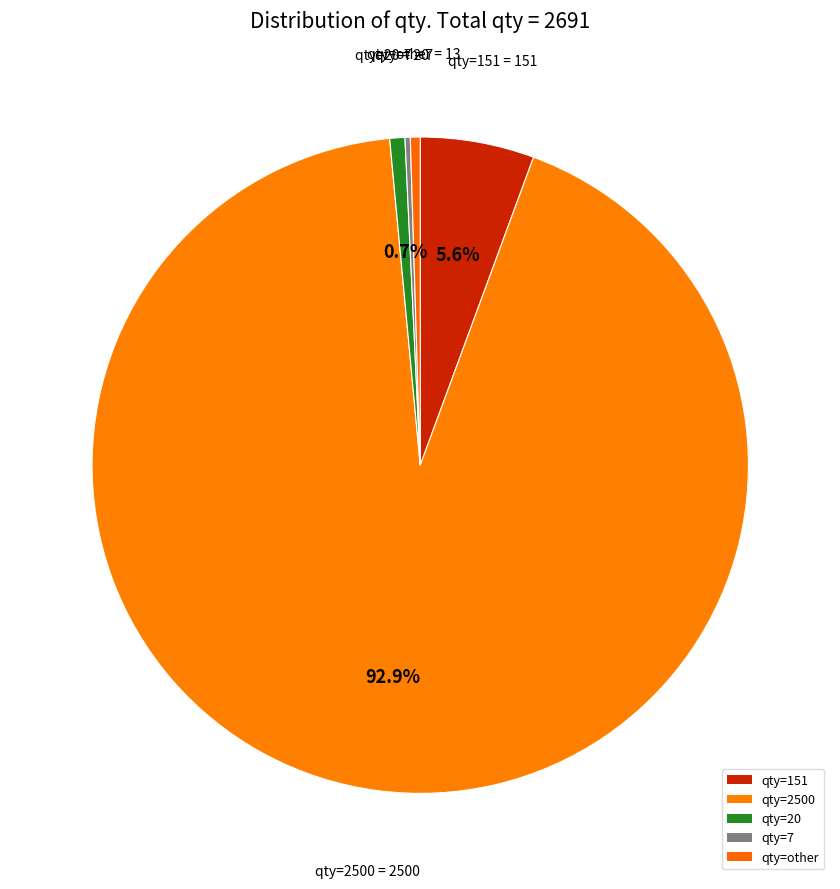

Is qty=7 the majority of the pie?

No